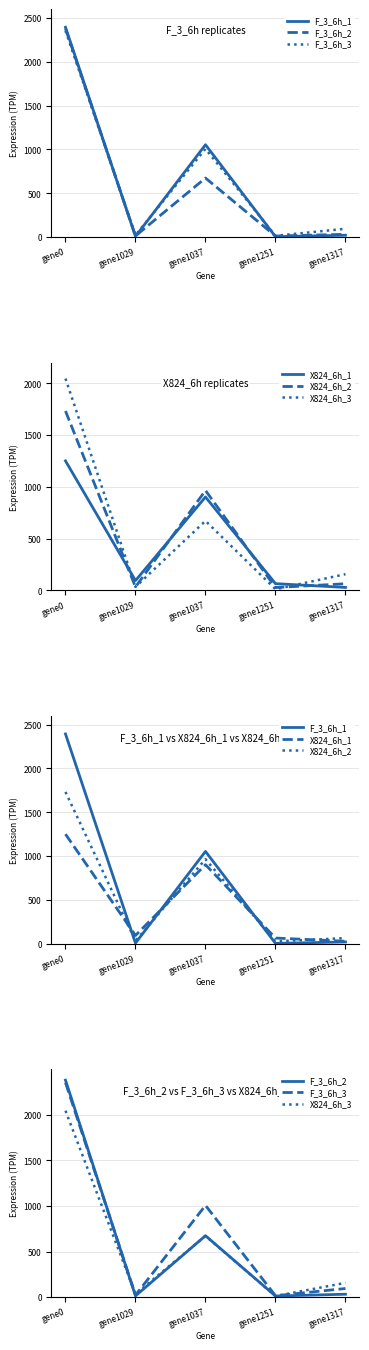

What are all the series names shown in the legend?

F_3_6h_1, F_3_6h_2, F_3_6h_3, X824_6h_1, X824_6h_2, X824_6h_3